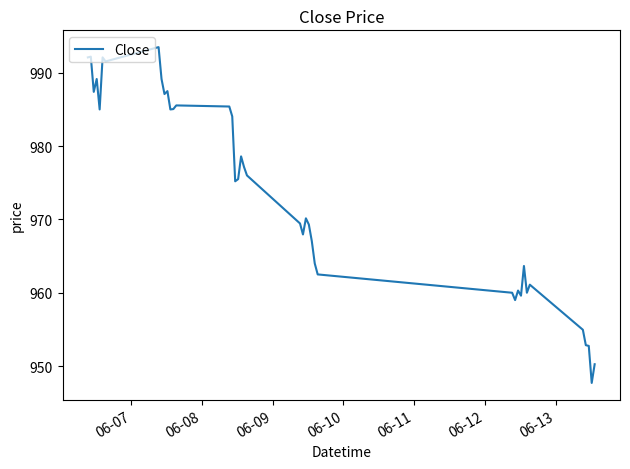

What is the minimum value shown in the chart?

947.7